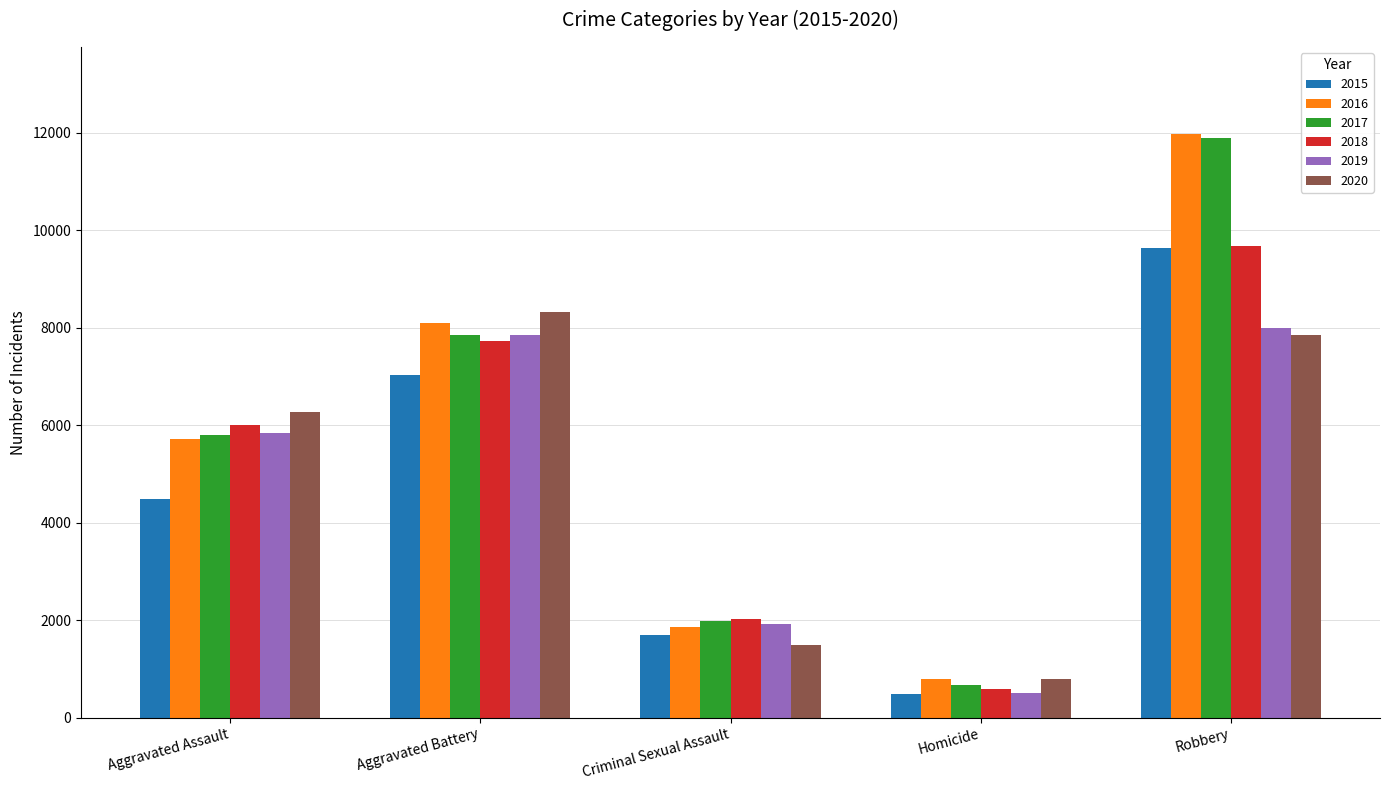

Reading right to left, extract all data points from this chart.

2015: Robbery=9638	Homicide=496	Criminal Sexual Assault=1703	Aggravated Battery=7019	Aggravated Assault=4480
2016: Robbery=11960	Homicide=786	Criminal Sexual Assault=1851	Aggravated Battery=8086	Aggravated Assault=5713
2017: Robbery=11880	Homicide=672	Criminal Sexual Assault=1976	Aggravated Battery=7845	Aggravated Assault=5793
2018: Robbery=9681	Homicide=588	Criminal Sexual Assault=2033	Aggravated Battery=7735	Aggravated Assault=6002
2019: Robbery=7995	Homicide=499	Criminal Sexual Assault=1913	Aggravated Battery=7858	Aggravated Assault=5841
2020: Robbery=7855	Homicide=787	Criminal Sexual Assault=1488	Aggravated Battery=8320	Aggravated Assault=6265